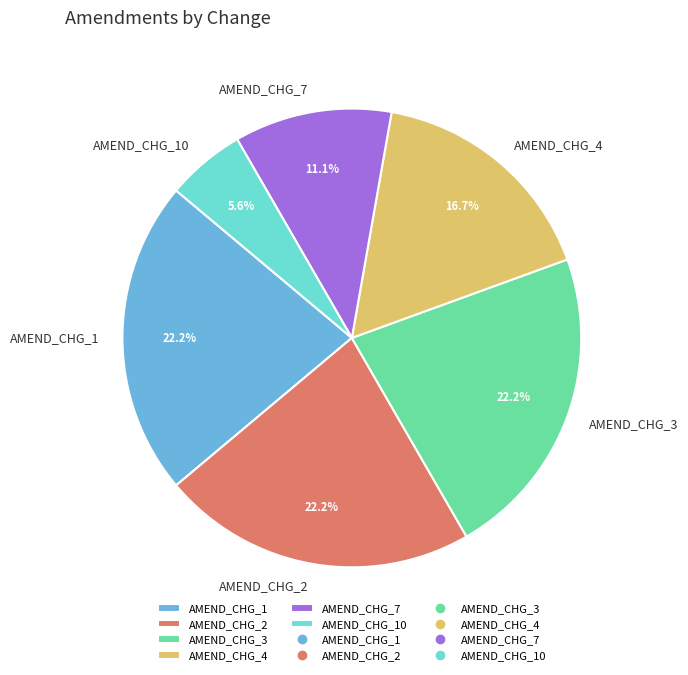

Which category has the smallest portion of the pie?

AMEND_CHG_10